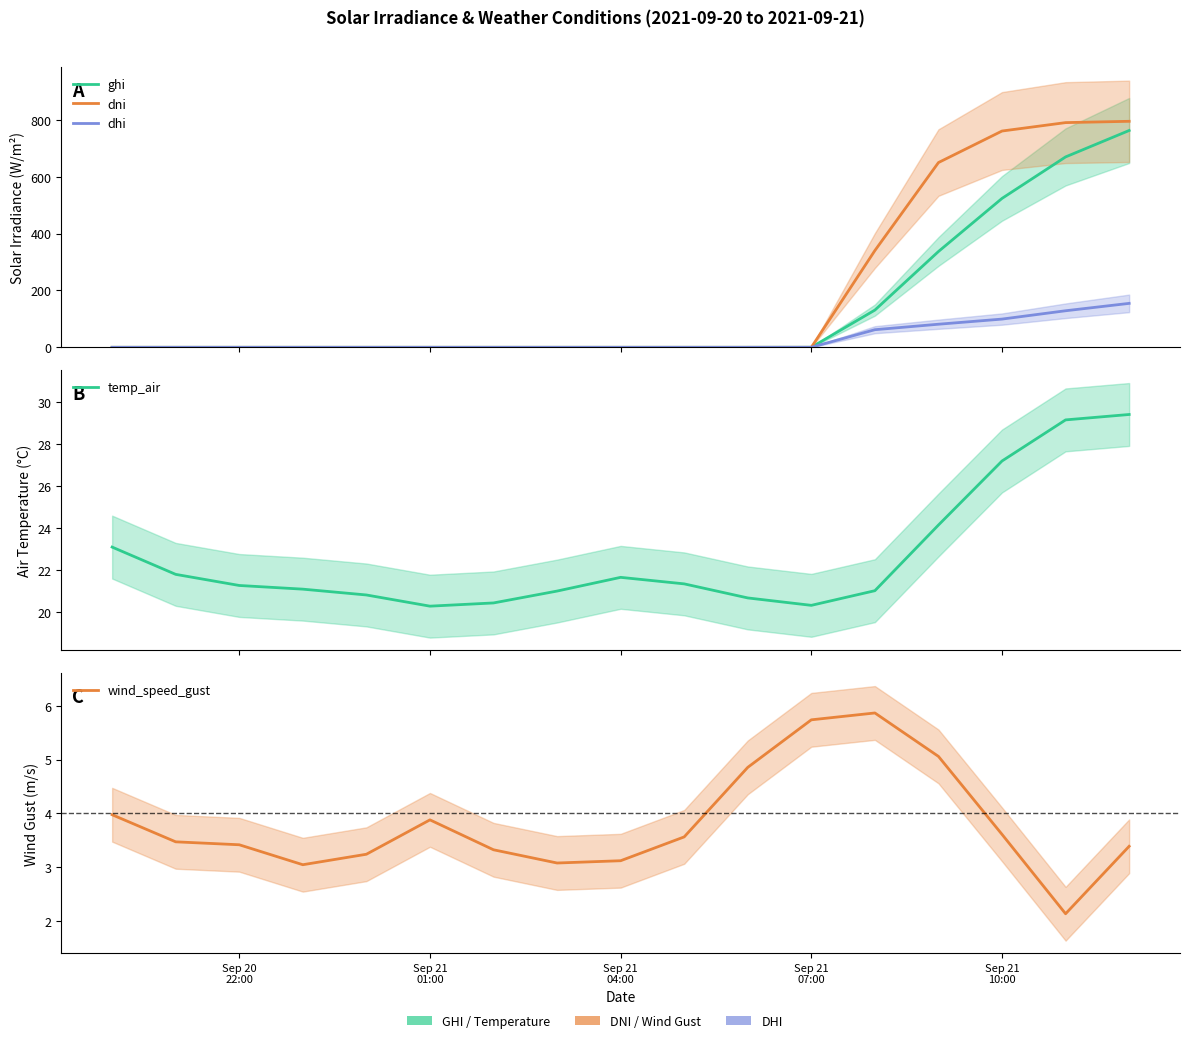

Which series has the widest spread of values?

dni